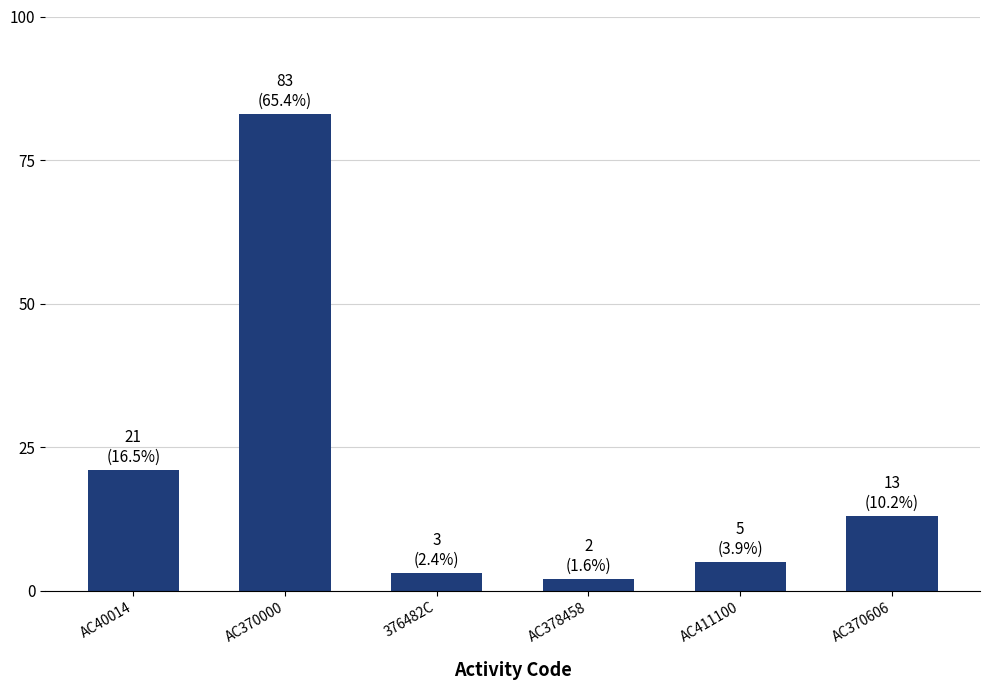

Between AC40014 and AC411100, which is larger?

AC40014